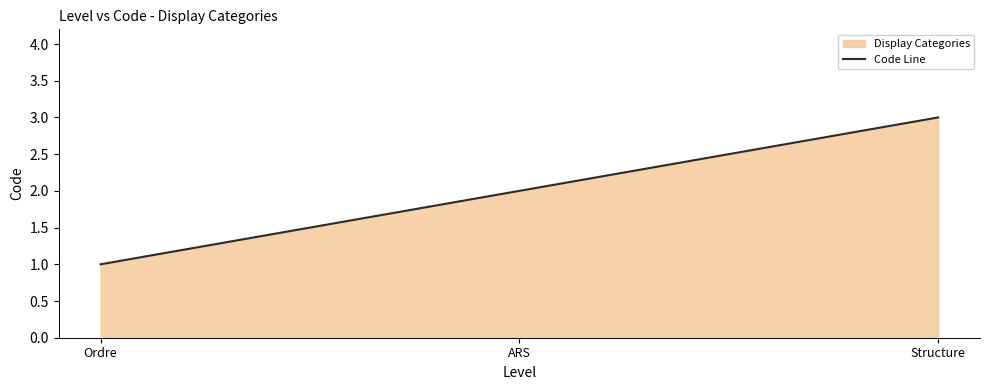

At which category does the chart reach its minimum across all series?

Ordre